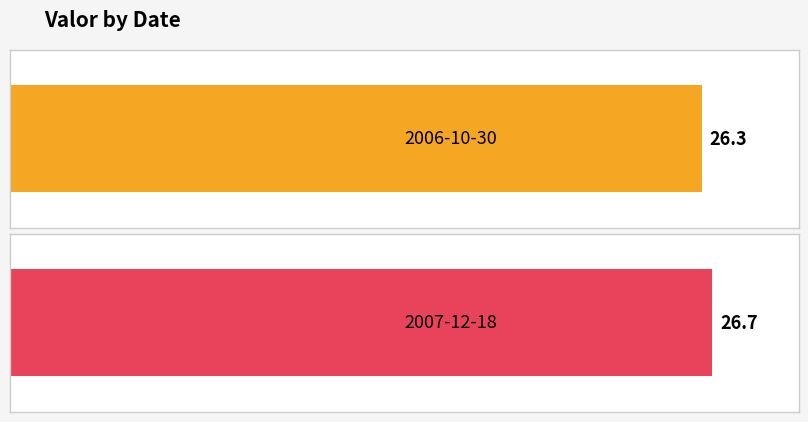

Rank the categories by value from highest to lowest.

2007-12-18, 2006-10-30